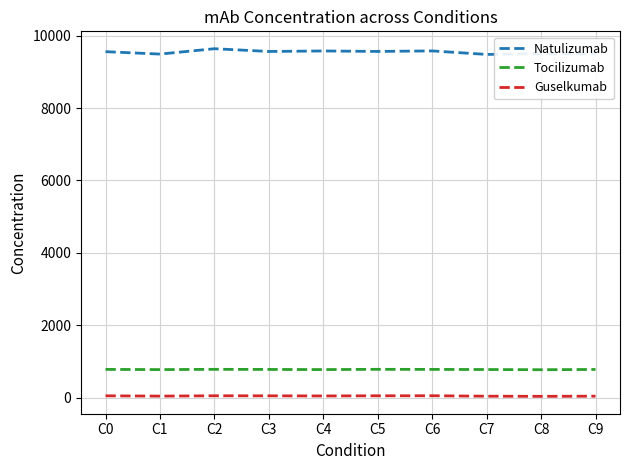

Which series has the largest range (max minus min)?

Natulizumab